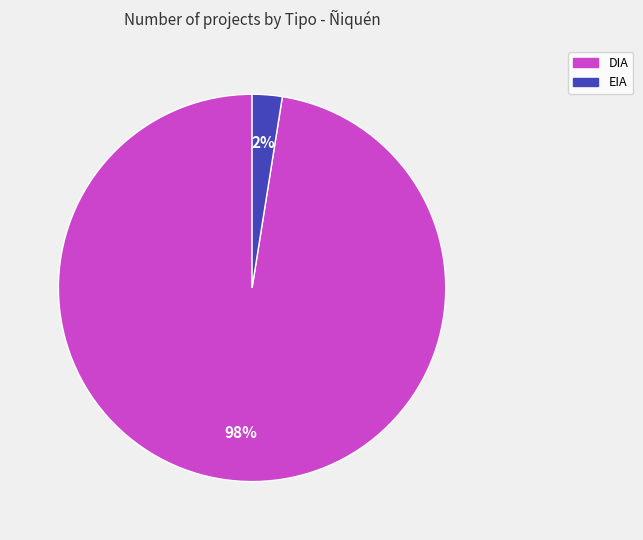

To the nearest percent, what is the average slice percentage?

50%